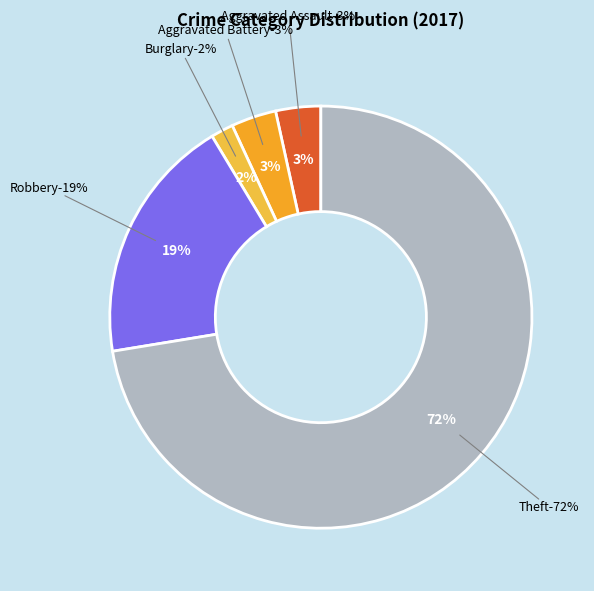

What portion of the pie excludes Theft?

27.6%